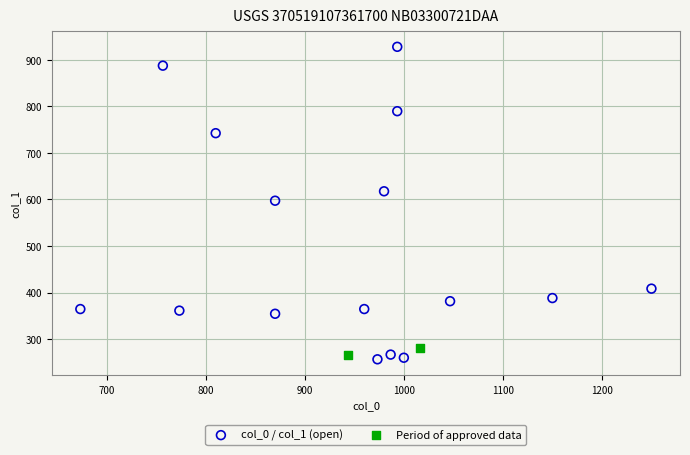

Which series contains the lowest Y value?

col_0 / col_1 (open)